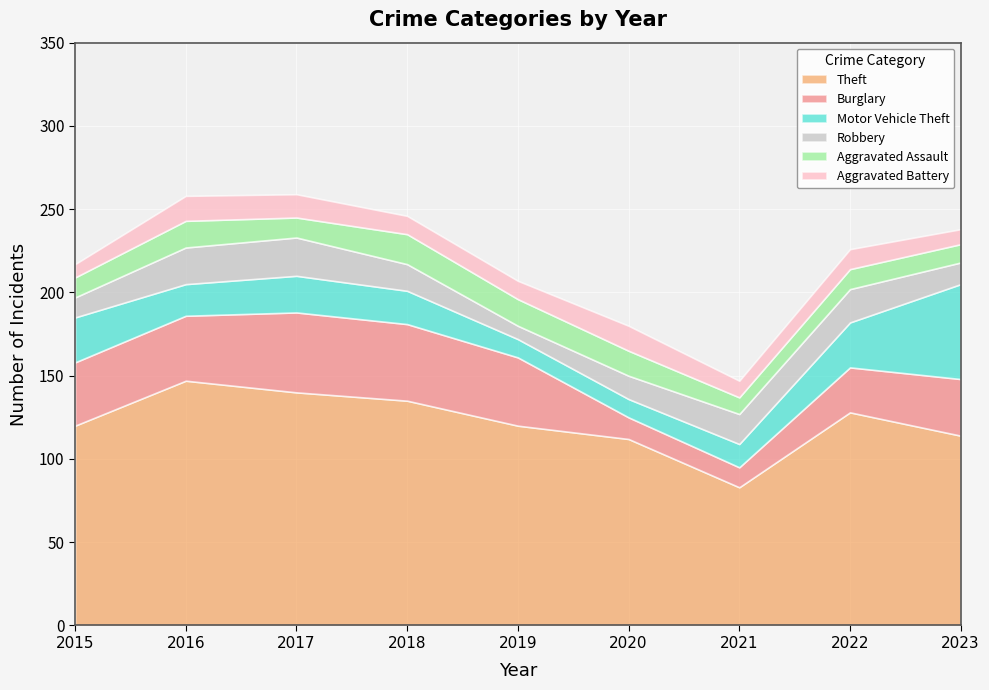

How many series are shown in this chart?

6